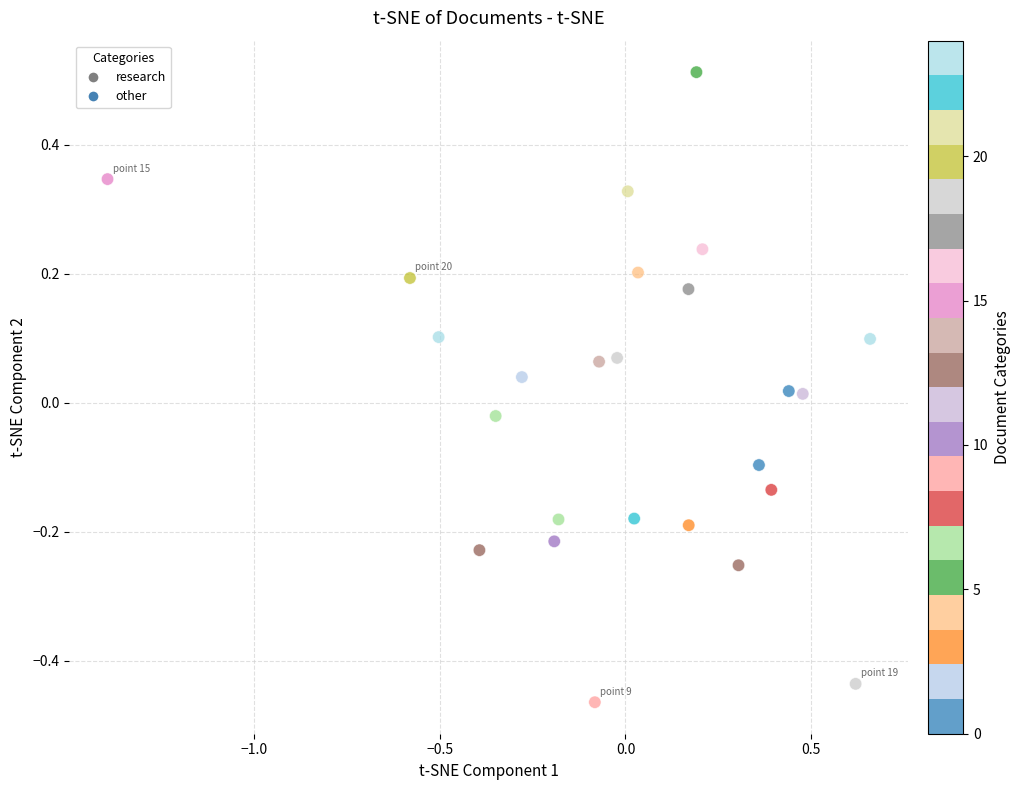

What is the range of X values (max minus min)?

2.1